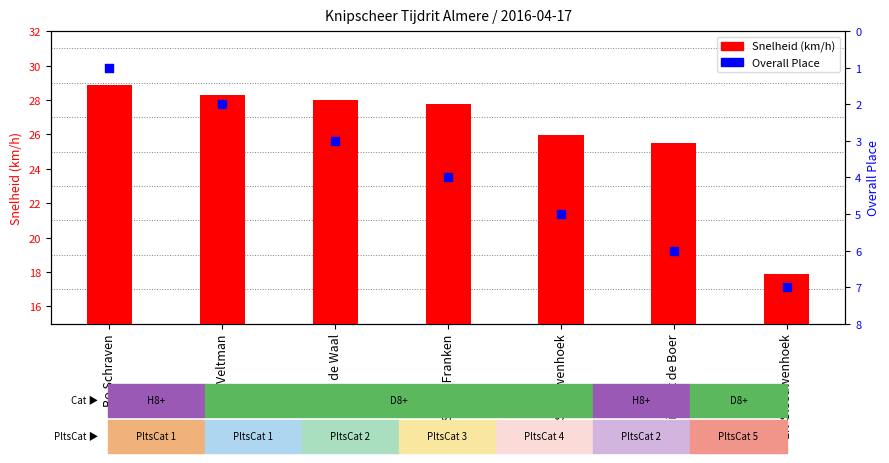

Which series has the largest total across all categories?

Snelheid (km/h)